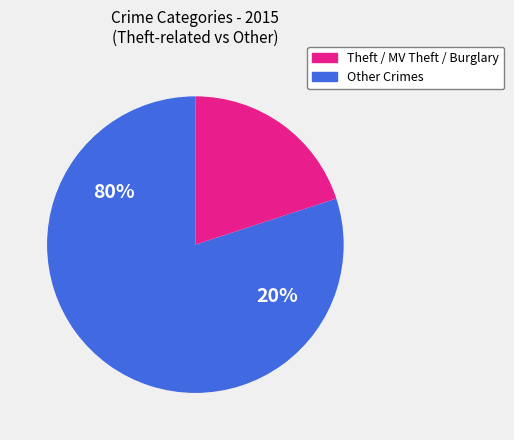

Is there a majority slice in this chart?

Yes